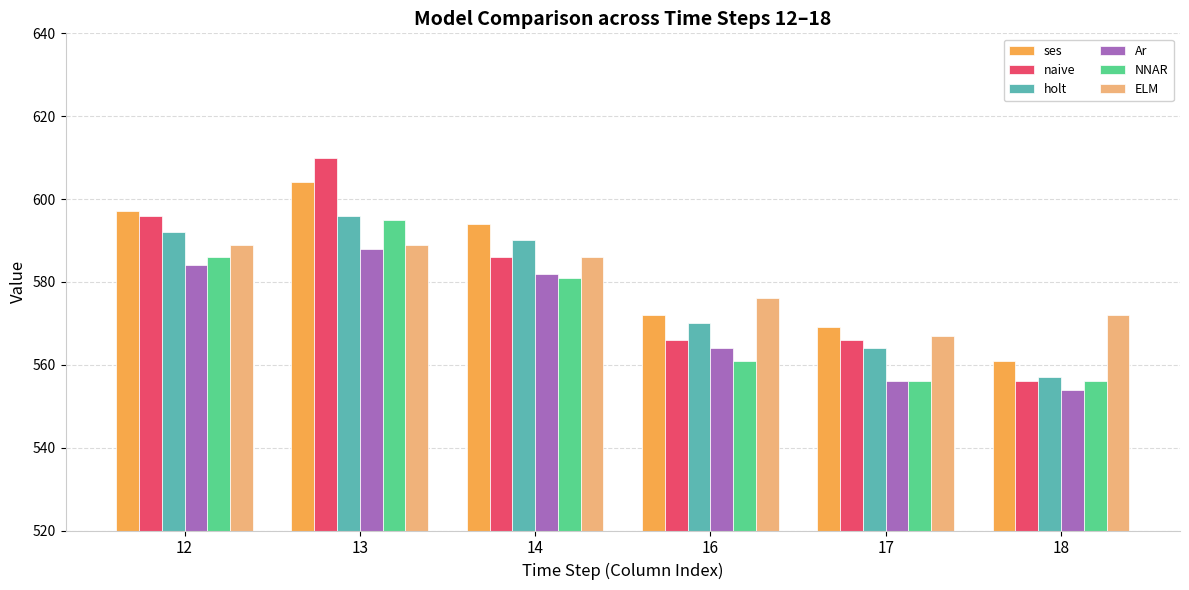

Read the NNAR value at 16.

561